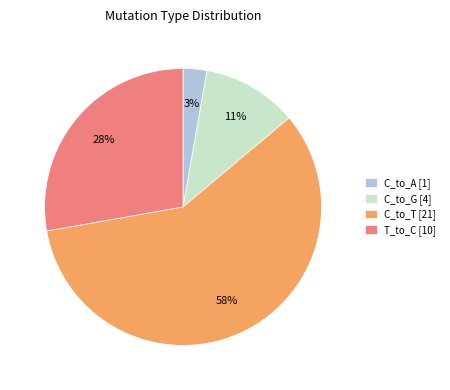

How many segments does this pie chart have?

4